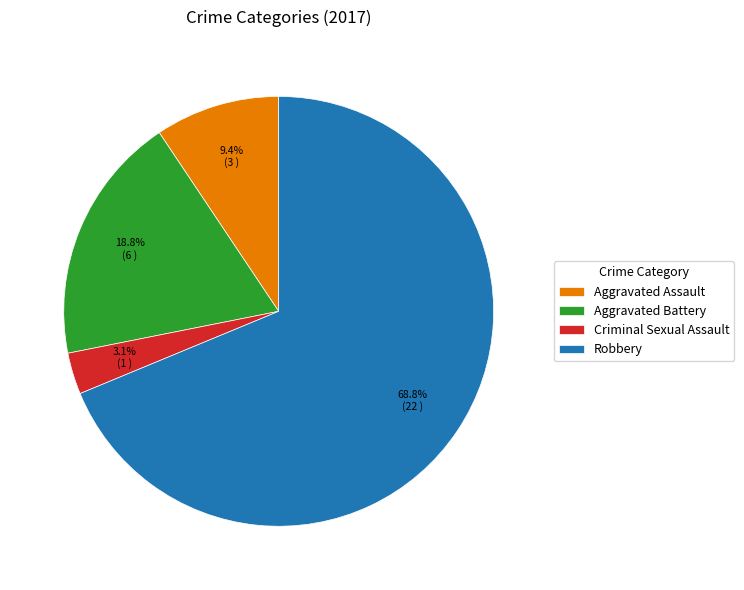

Is it true that Criminal Sexual Assault is 3% of the pie?

True